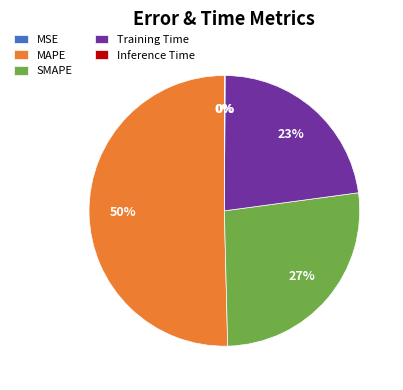

Which has a higher value, SMAPE or MAPE?

MAPE